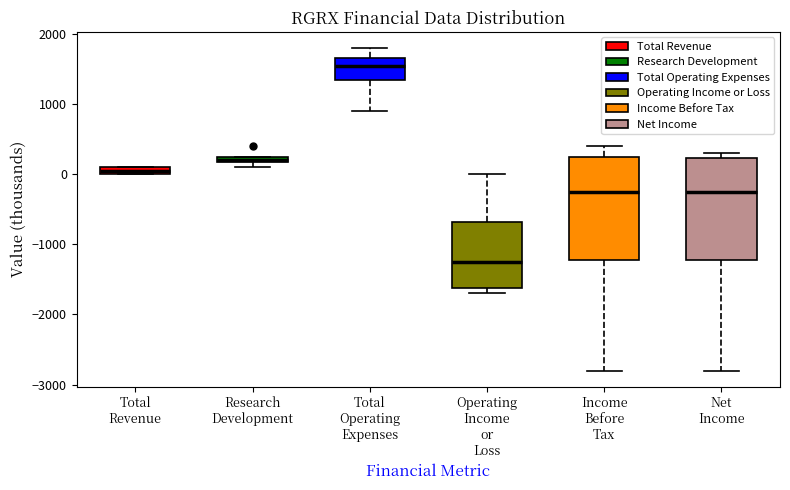

Where does the lower whisker of the box for Net Income end on the y-axis? The values are not printed on the chart, so give them approximately, as read against the axis.

-2800